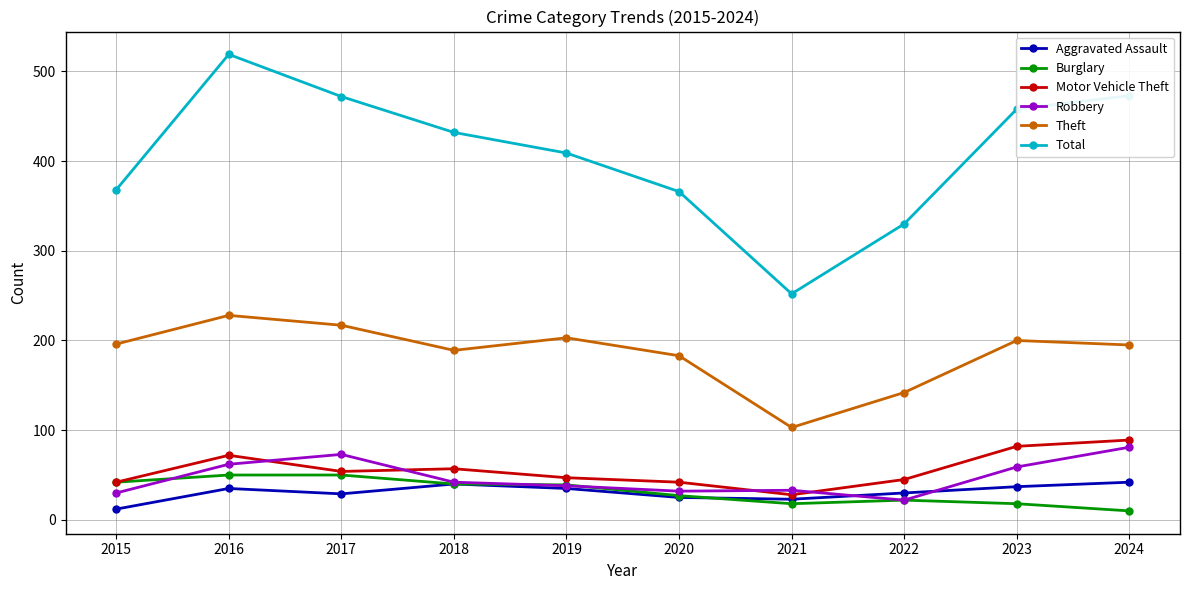

Is it true that Aggravated Assault equals 5 at 2021?

False